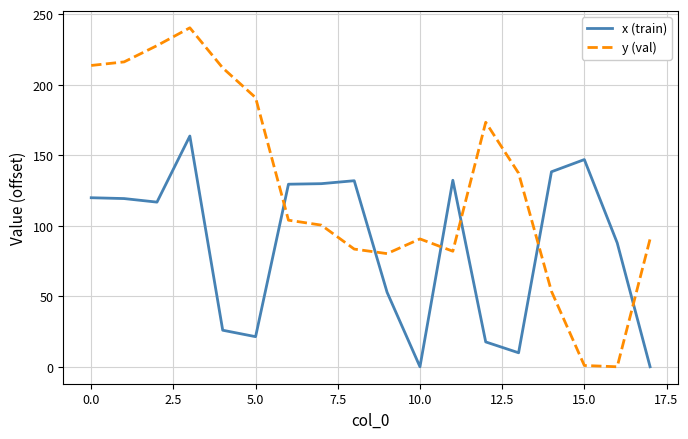

What is the highest value of the y (val) series?

240.4